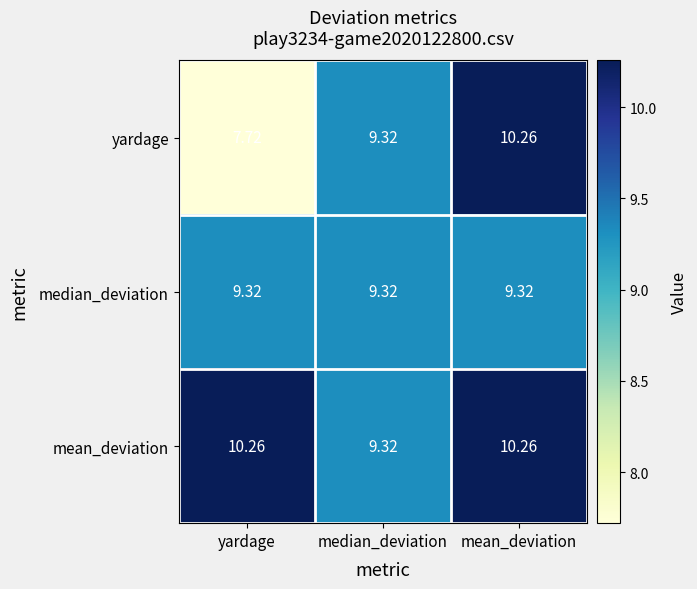

At yardage, list the series in order from largest to smallest.

mean_deviation, median_deviation, yardage